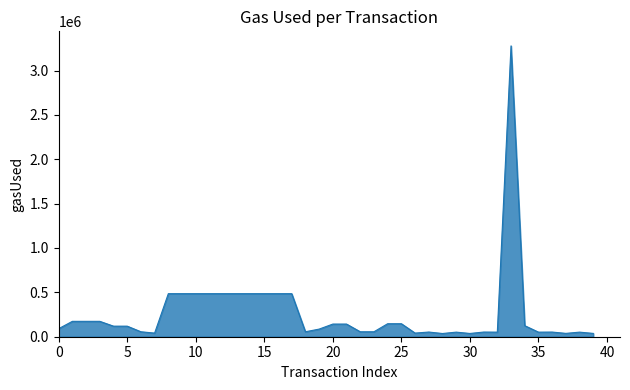

What is the difference between the maximum and minimum values?

3241489